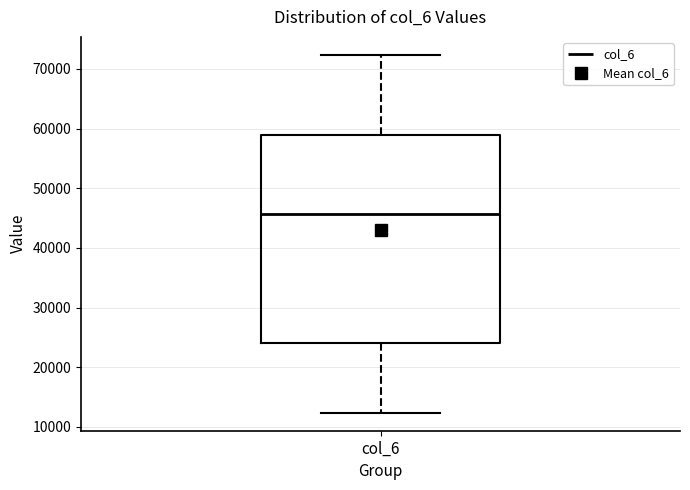

Read this box plot against the y-axis: the position of the median line, the range covered by the box, and the ends of both whiskers. The values are not printed on the chart, so give them approximately, as read against the axis.

median 46000, box 24000 to 59000, whiskers 12000 to 72000